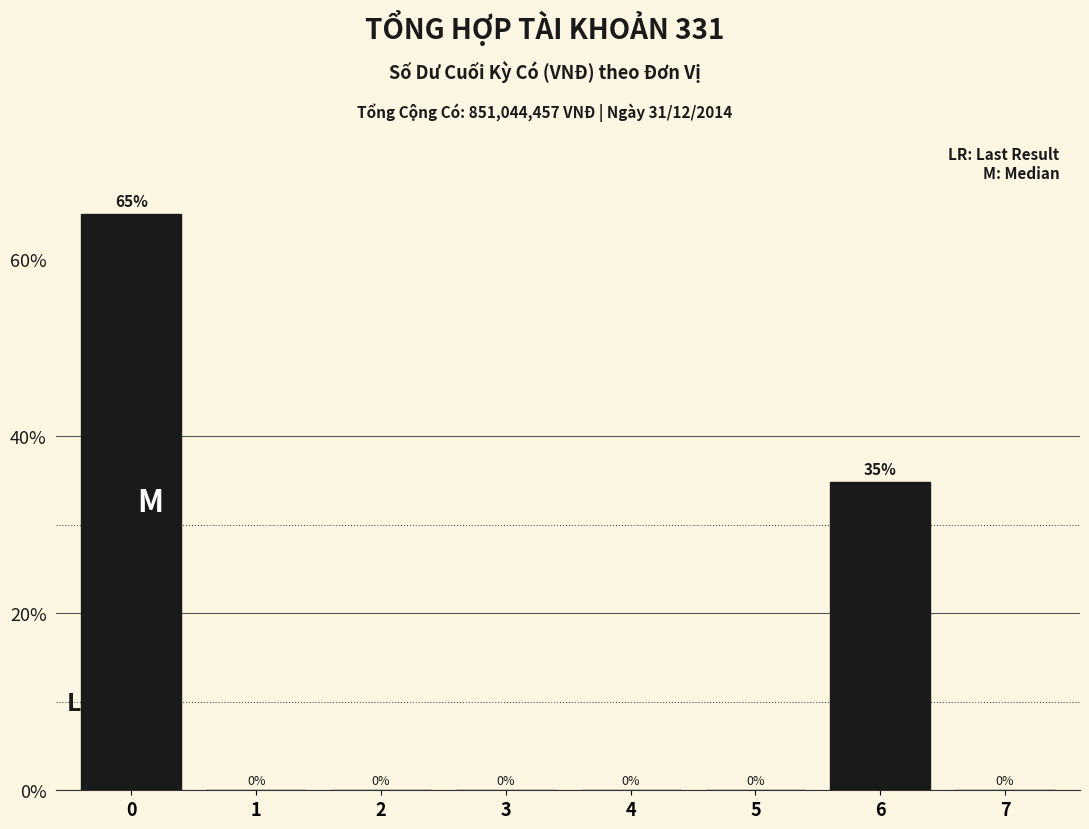

What is the sum of all values?

100.0